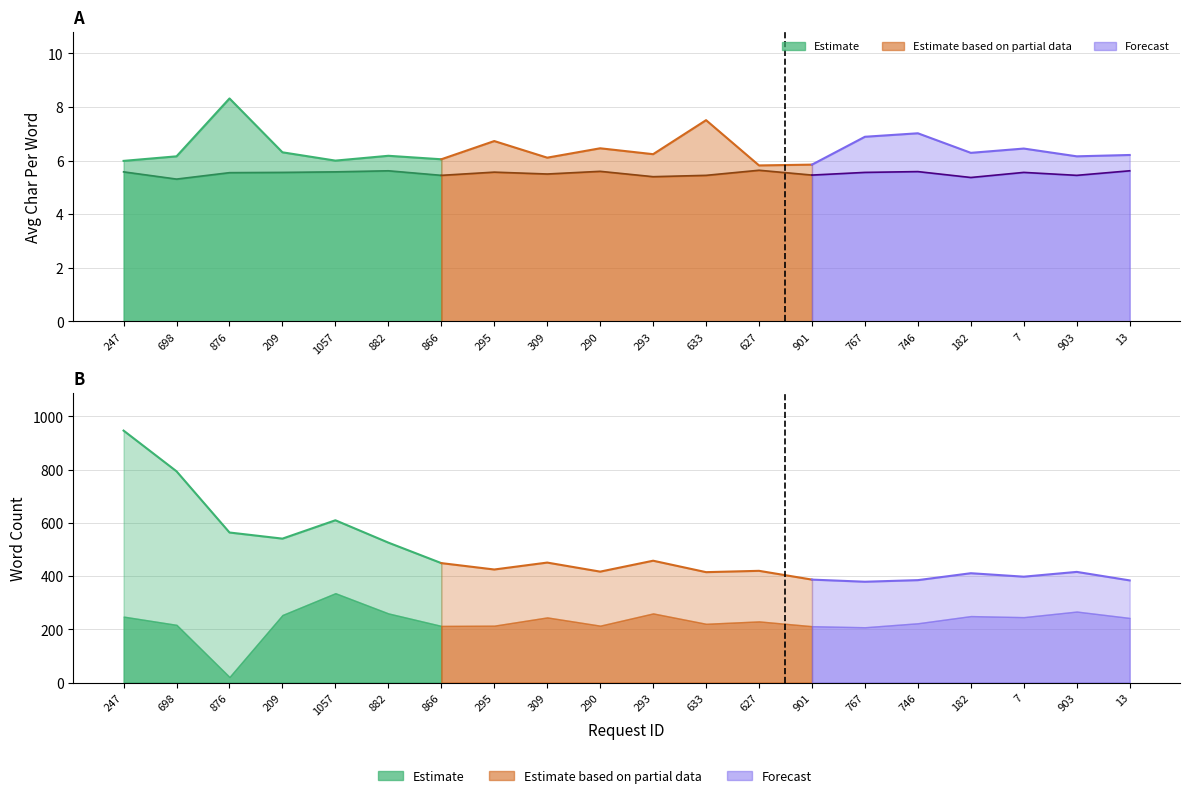

The value of word_count at 13 is 243.0. True or false?

True